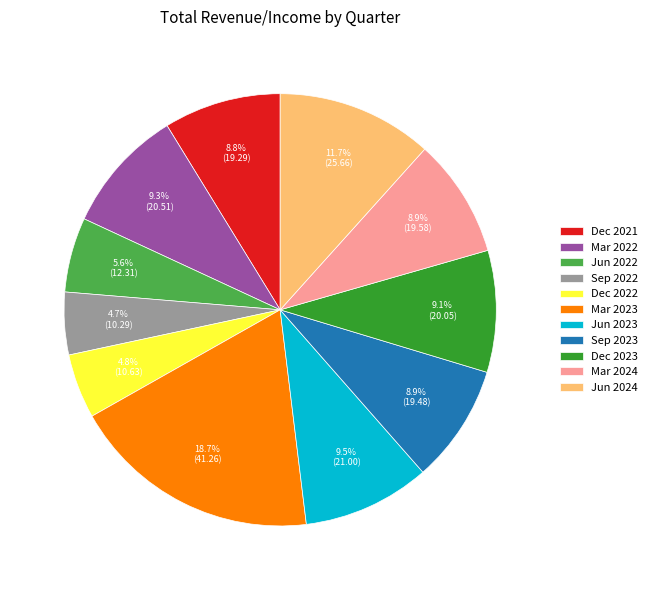

Is there a majority slice in this chart?

No